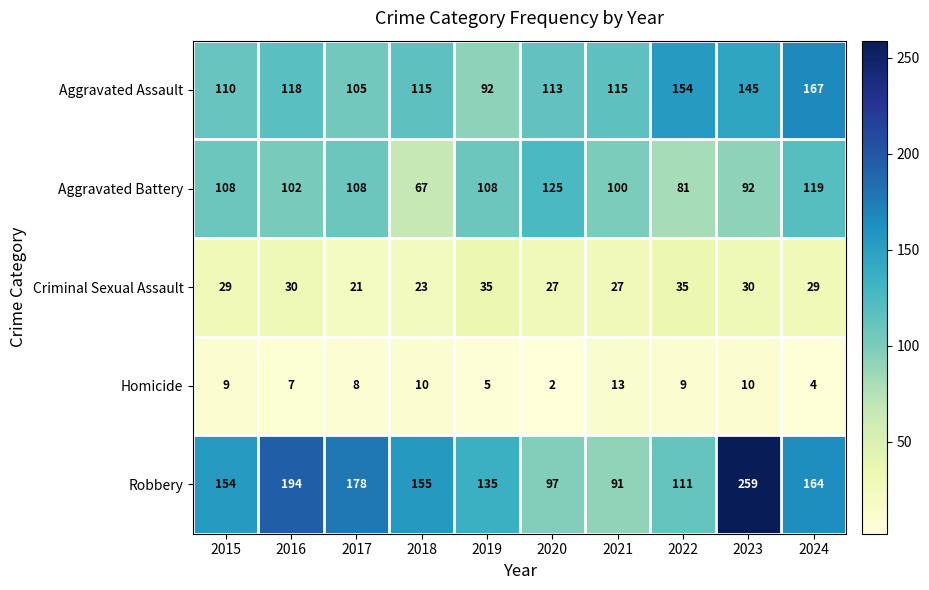

True or false: Aggravated Assault has a value of 97 at 2024.

False